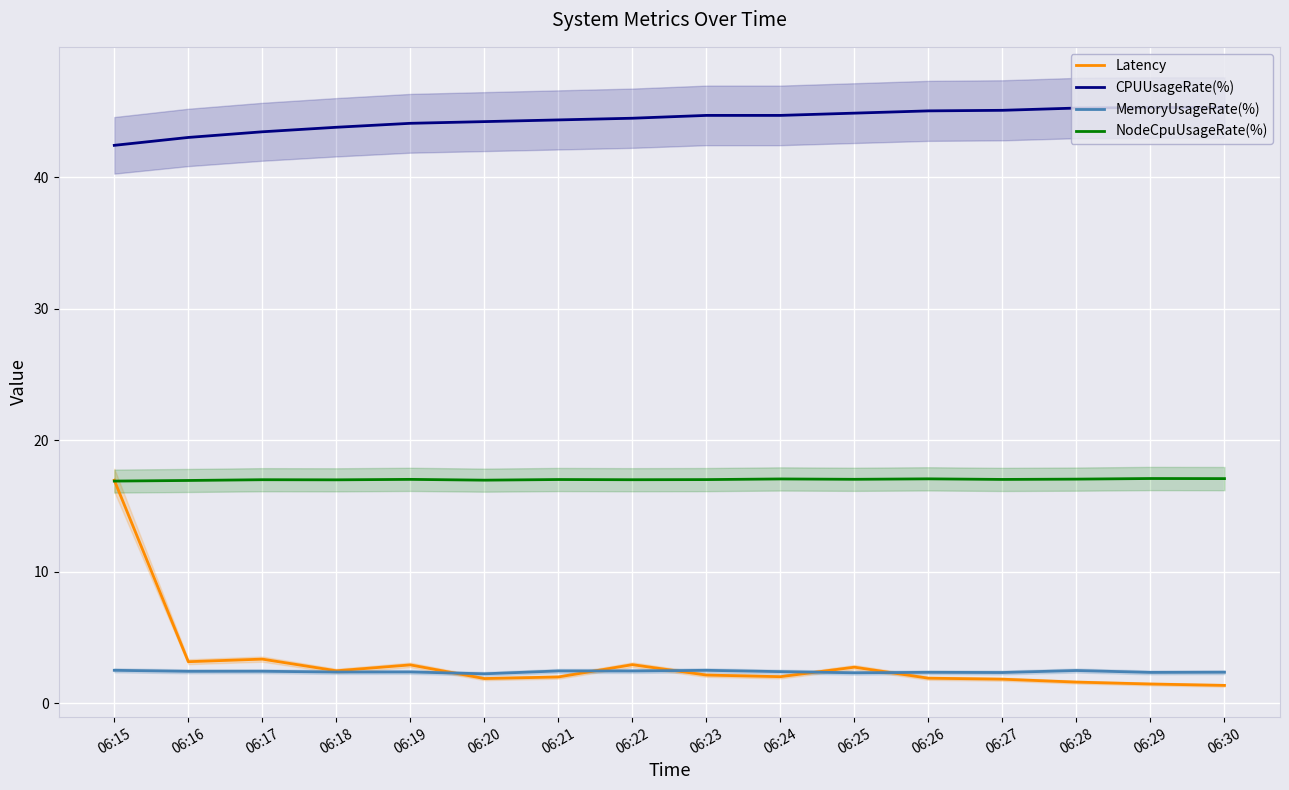

The CPUUsageRate(%) series shows 45.1 at 06:27. True or false?

True